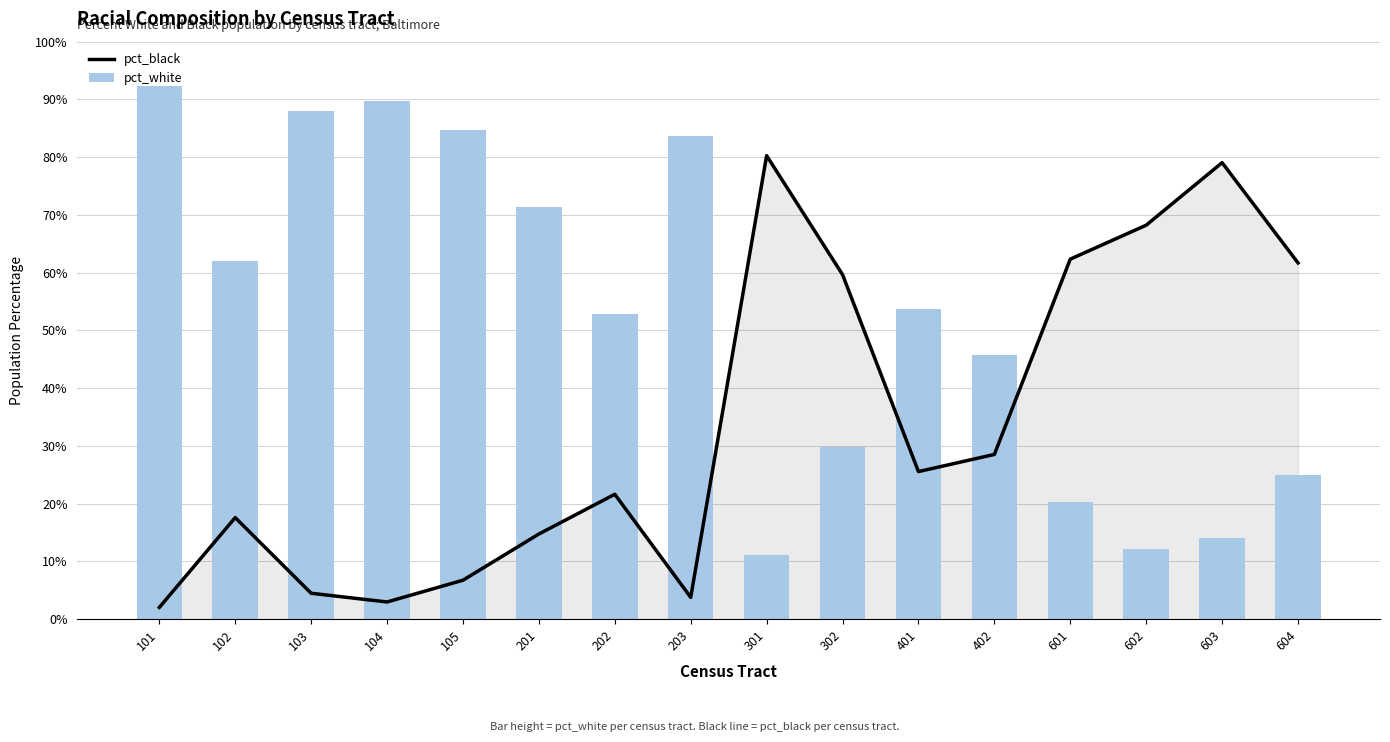

The pct_white series shows 0.2 at 601. True or false?

True